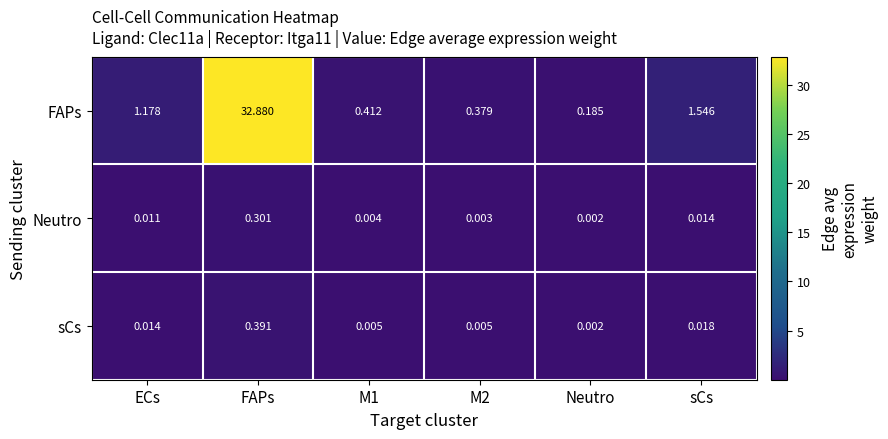

Count the number of categories in the chart.

6